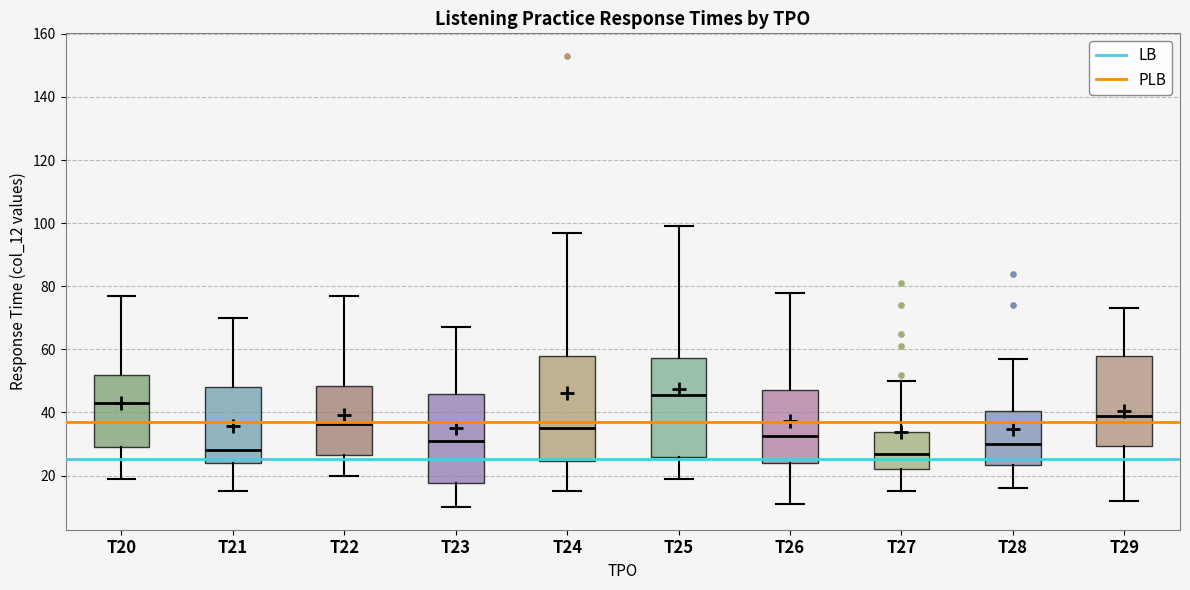

Which box's median line is the highest?

T25